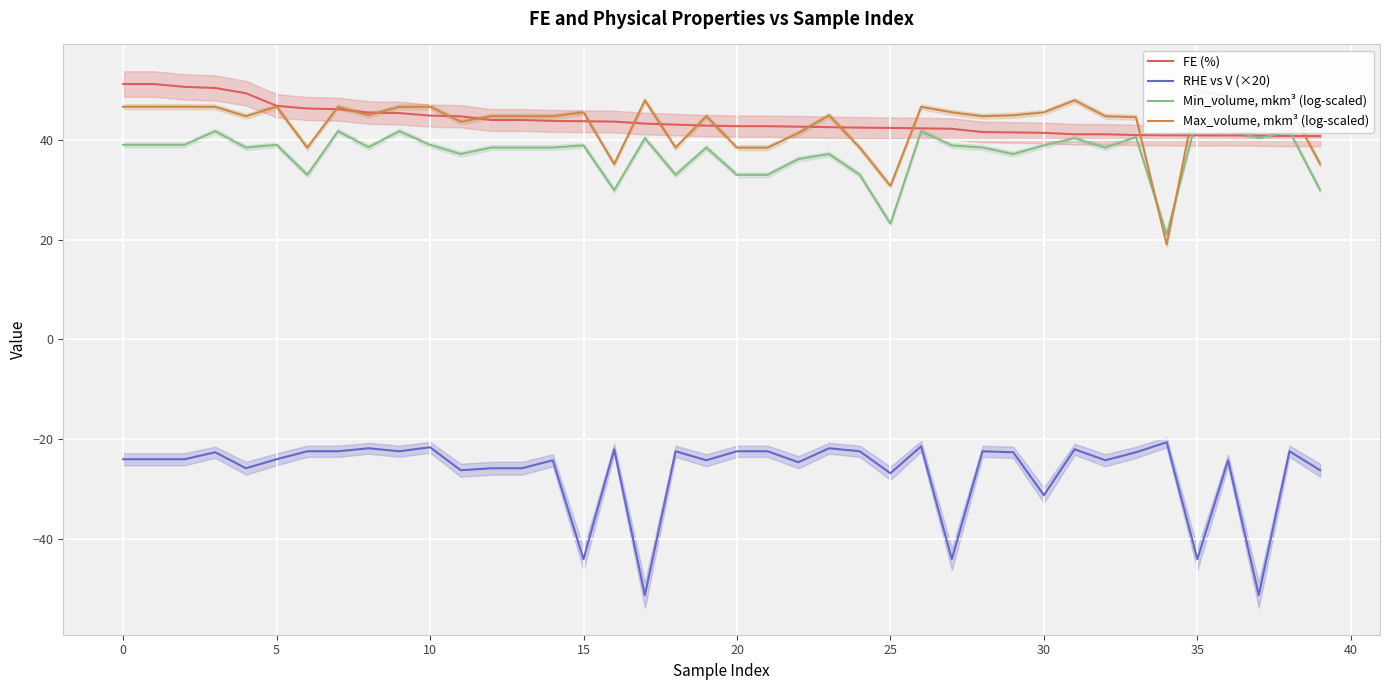

What is the highest value of the RHE vs V (×20) series?

-20.6